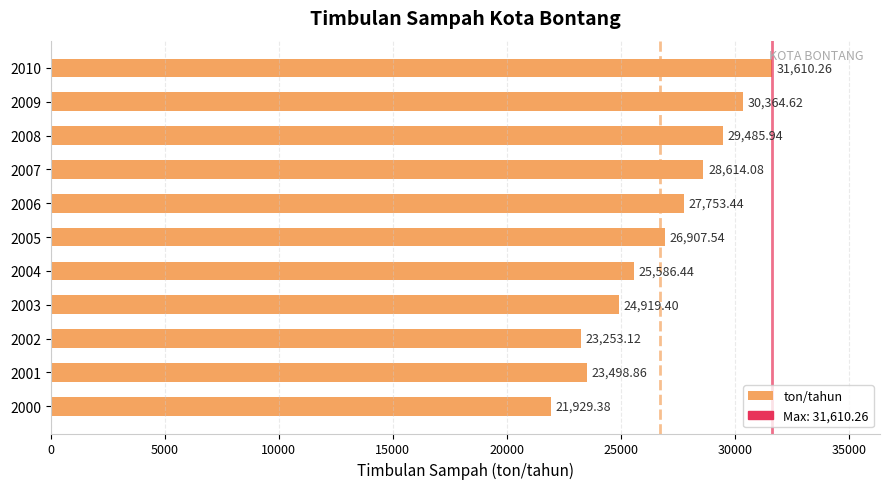

Rank the categories by value from highest to lowest.

2010, 2009, 2008, 2007, 2006, 2005, 2004, 2003, 2001, 2002, 2000